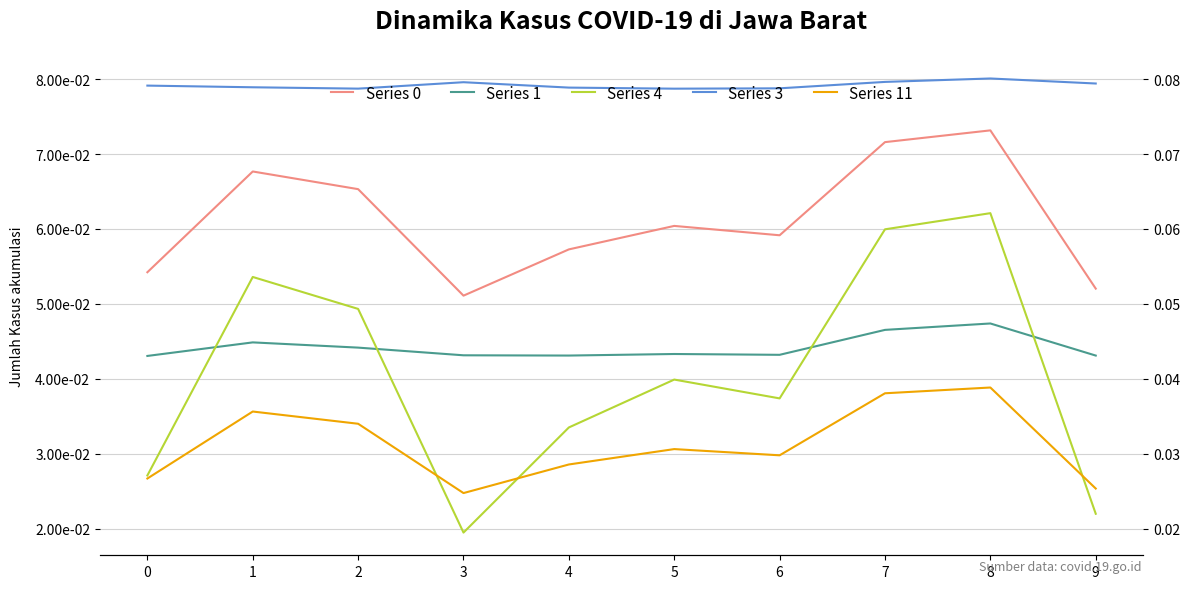

What are all the series names shown in the legend?

Series 0, Series 1, Series 4, Series 3, Series 11